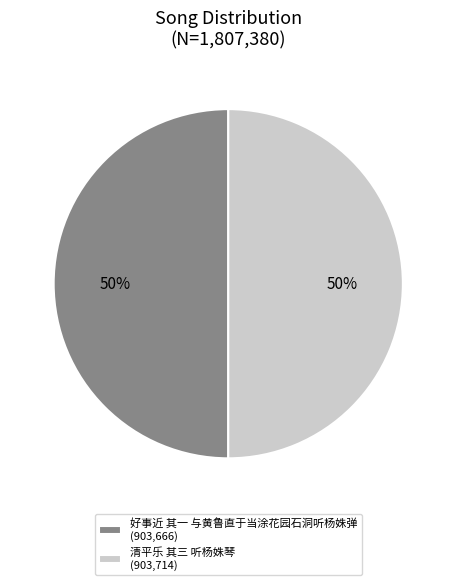

Approximately how many times larger is the value at 好事近 其一 与黄鲁直于当涂花园石洞听杨姝弹 compared to 清平乐 其三 听杨姝琴?

1.0